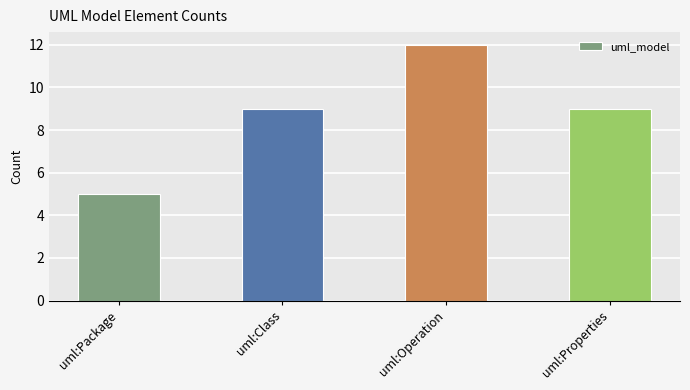

Count the number of data series in this chart.

1